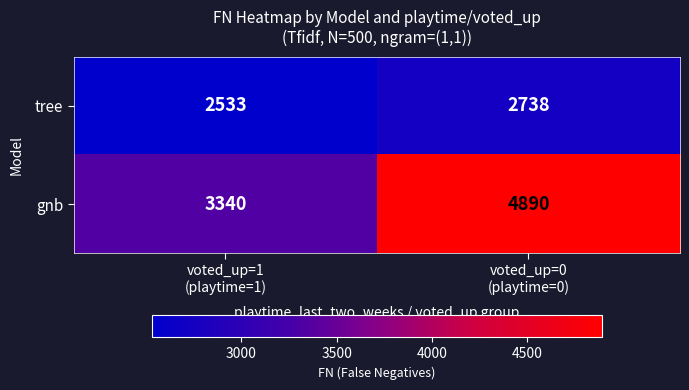

What is the smallest value displayed?

2533